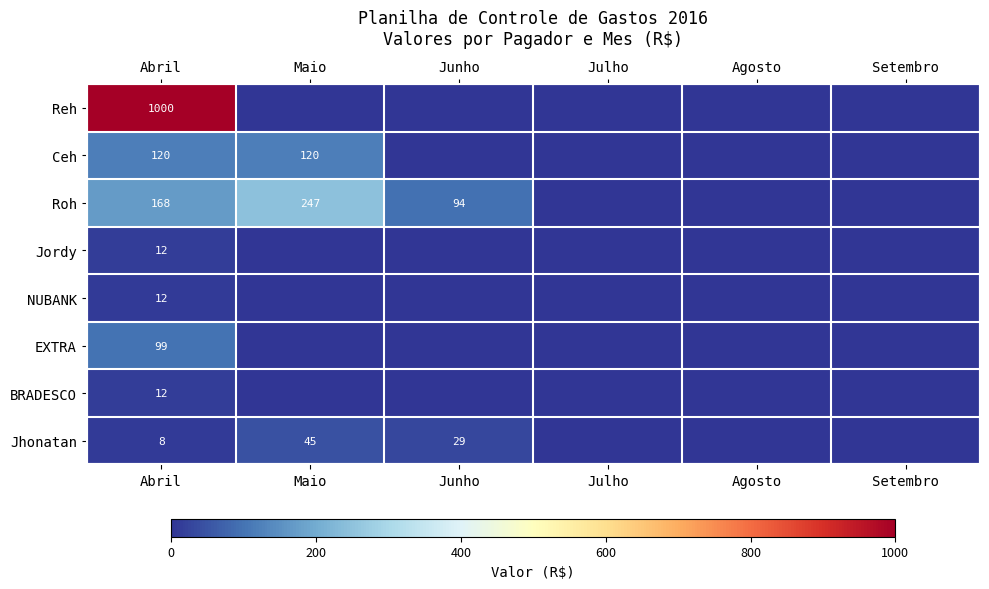

The Roh series shows 247 at Maio. True or false?

True